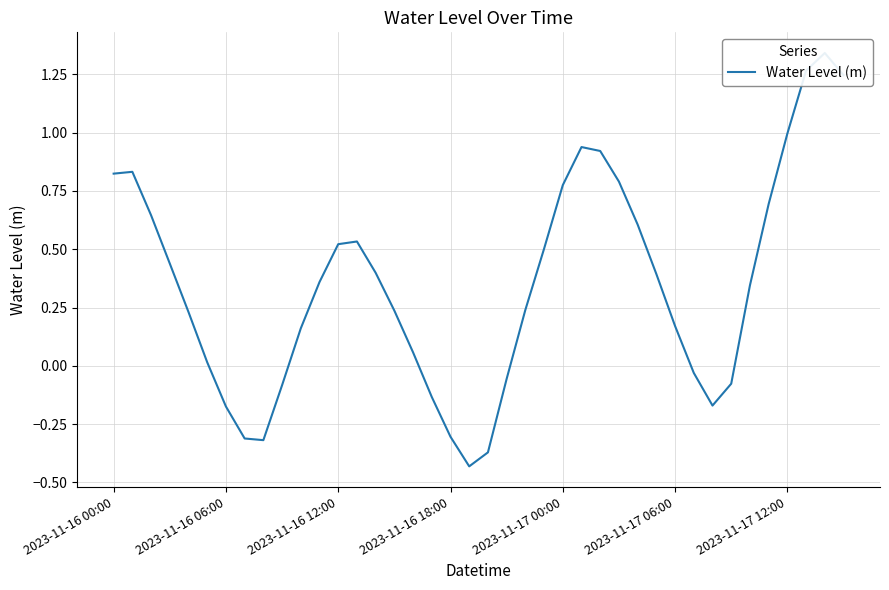

At which label is the value closest to 0?

2023-11-17 06:00